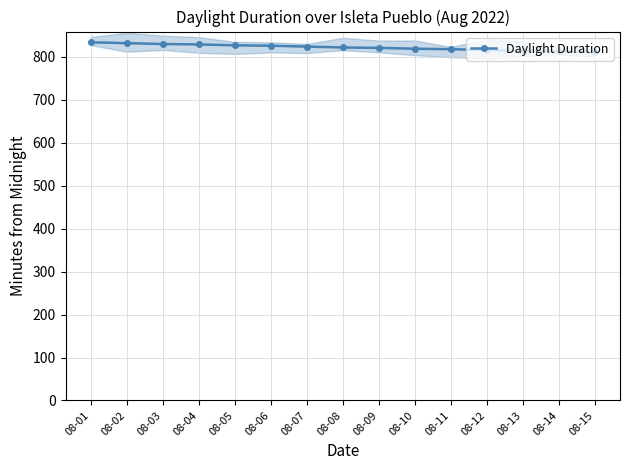

What is the difference between the values at 08-06 and 08-13?

12